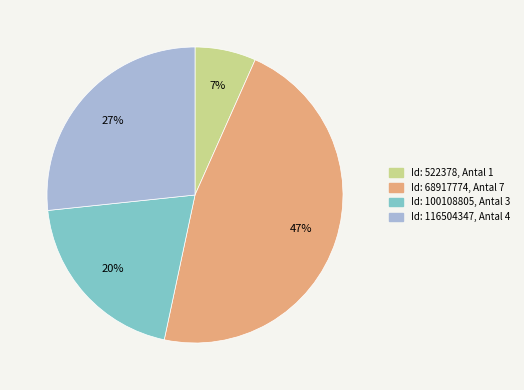

Does any single category account for the majority?

No